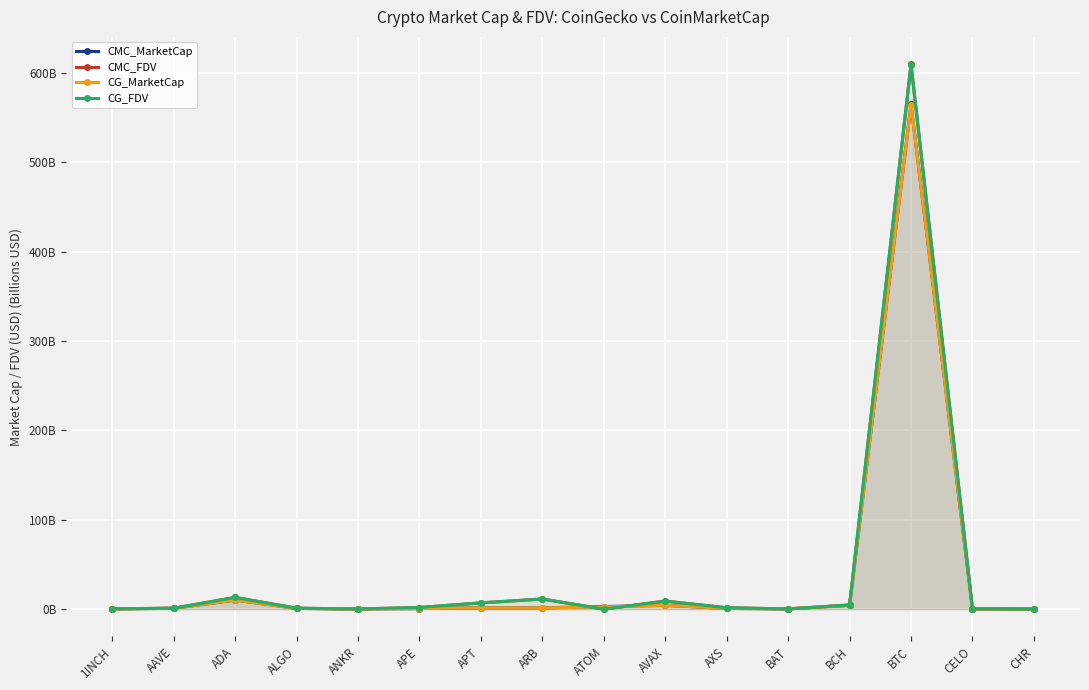

What are all the series names shown in the legend?

CMC_MarketCap, CMC_FDV, CG_MarketCap, CG_FDV